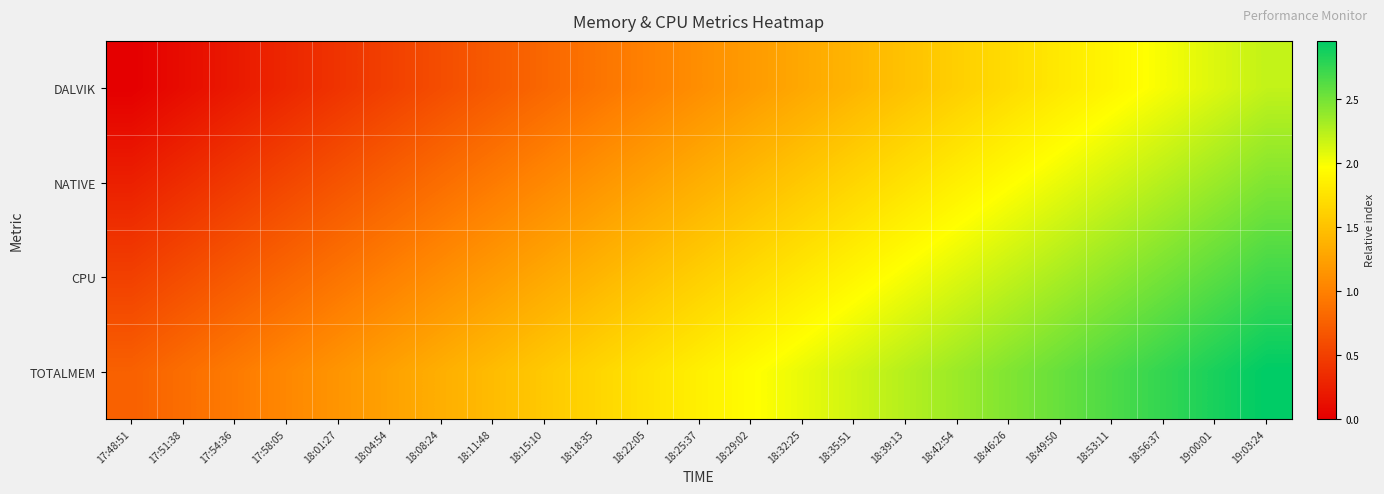

Reading right to left, list all the values displayed in this chart.

DALVIK: 19:03:24=2.2	19:00:01=2.1	18:56:37=2.0	18:53:11=1.9	18:49:50=1.8	18:46:26=1.7	18:42:54=1.6	18:39:13=1.5	18:35:51=1.4	18:32:25=1.3	18:29:02=1.2	18:25:37=1.1	18:22:05=1.0	18:18:35=0.9	18:15:10=0.8	18:11:48=0.7	18:08:24=0.6	18:04:54=0.5	18:01:27=0.4	17:58:05=0.3	17:54:36=0.2	17:51:38=0.1	17:48:51=0.0
NATIVE: 19:03:24=2.5	19:00:01=2.4	18:56:37=2.2	18:53:11=2.2	18:49:50=2.0	18:46:26=2.0	18:42:54=1.9	18:39:13=1.8	18:35:51=1.7	18:32:25=1.6	18:29:02=1.5	18:25:37=1.4	18:22:05=1.2	18:18:35=1.1	18:15:10=1.1	18:11:48=1.0	18:08:24=0.9	18:04:54=0.8	18:01:27=0.7	17:58:05=0.6	17:54:36=0.5	17:51:38=0.3	17:48:51=0.2
CPU: 19:03:24=2.7	19:00:01=2.6	18:56:37=2.5	18:53:11=2.4	18:49:50=2.3	18:46:26=2.2	18:42:54=2.1	18:39:13=2.0	18:35:51=1.9	18:32:25=1.8	18:29:02=1.7	18:25:37=1.6	18:22:05=1.5	18:18:35=1.4	18:15:10=1.3	18:11:48=1.2	18:08:24=1.1	18:04:54=1.0	18:01:27=0.9	17:58:05=0.8	17:54:36=0.7	17:51:38=0.6	17:48:51=0.5
TOTALMEM: 19:03:24=3.0	19:00:01=2.9	18:56:37=2.8	18:53:11=2.7	18:49:50=2.5	18:46:26=2.5	18:42:54=2.4	18:39:13=2.2	18:35:51=2.2	18:32:25=2.0	18:29:02=2.0	18:25:37=1.9	18:22:05=1.8	18:18:35=1.6	18:15:10=1.6	18:11:48=1.5	18:08:24=1.4	18:04:54=1.2	18:01:27=1.1	17:58:05=1.1	17:54:36=0.9	17:51:38=0.8	17:48:51=0.8